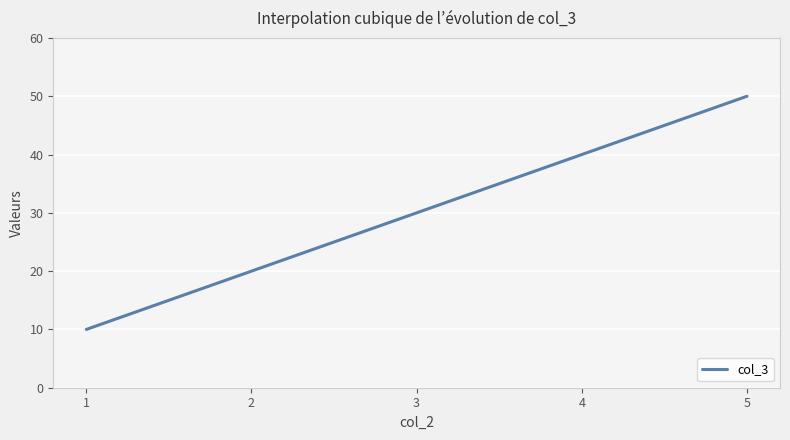

True or false: there are more than 2 points higher than both neighbors.

False